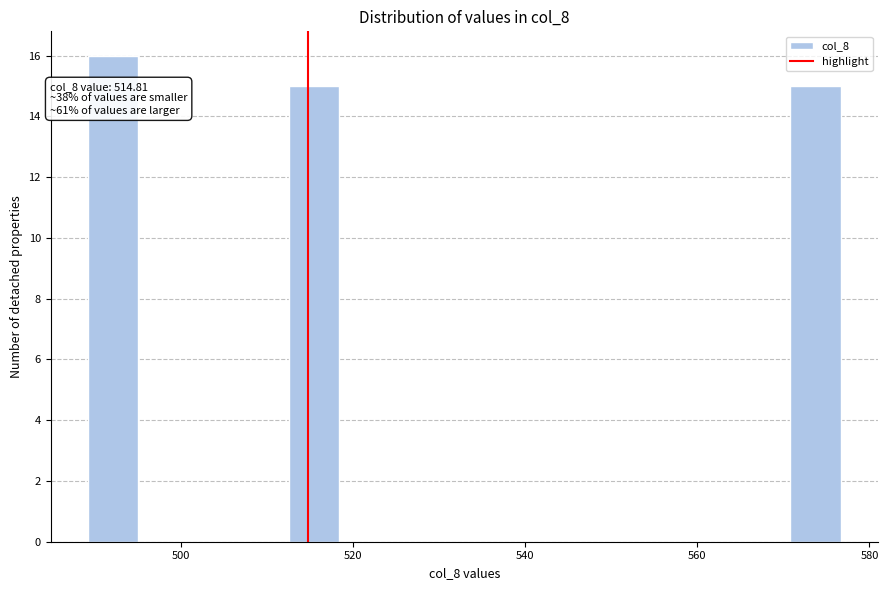

Read against the x-axis, roughly where is the centre of the tallest bar?

492